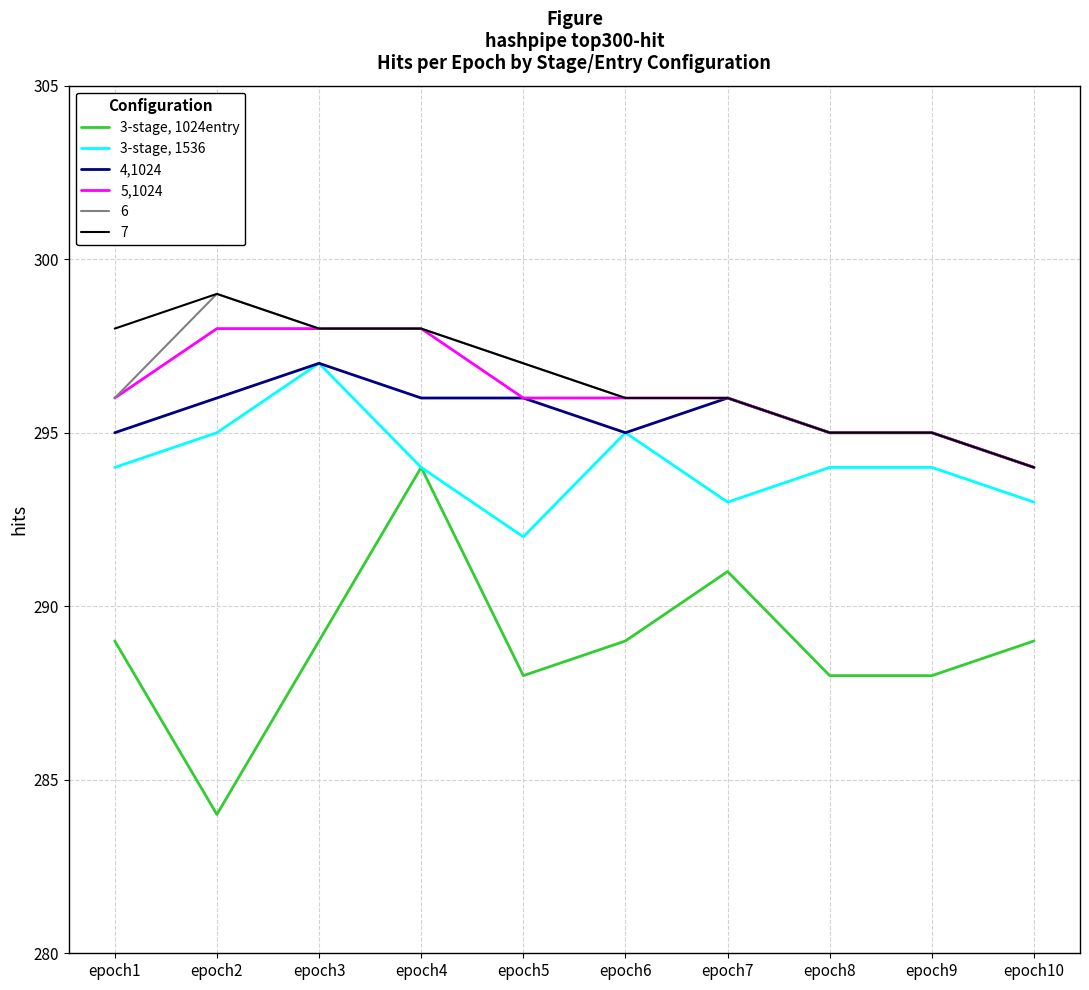

What is the difference between the 3-stage, 1536 values at epoch10 and epoch5?

1